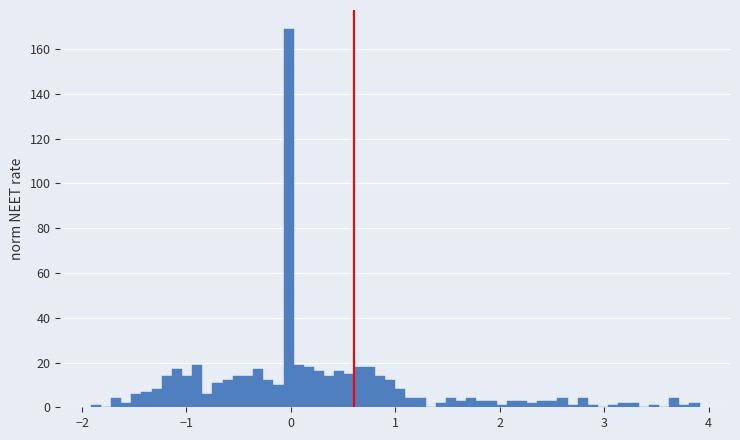

Around what value on the x-axis is the tallest bar? Give the approximate position of its centre, as read against the axis.

0.0